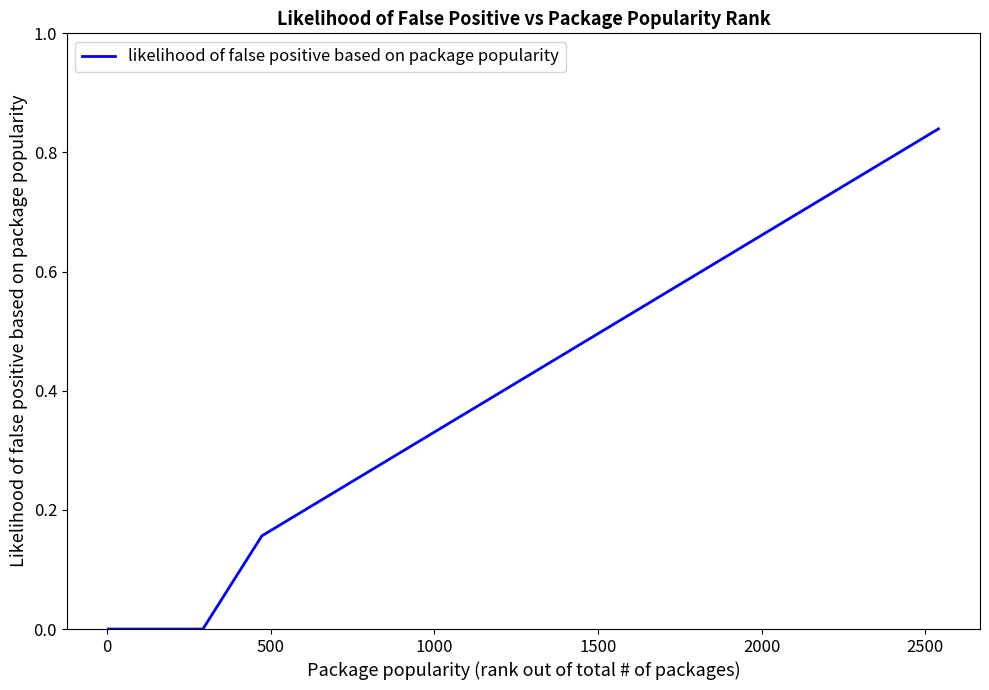

Reading left to right, extract all data points from this chart.

0.0	0.0	0.0	0.0	0.0	0.0	0.0	0.0	0.2	0.2	0.2	0.2	0.3	0.4	0.4	0.5	0.5	0.5	0.8	0.8